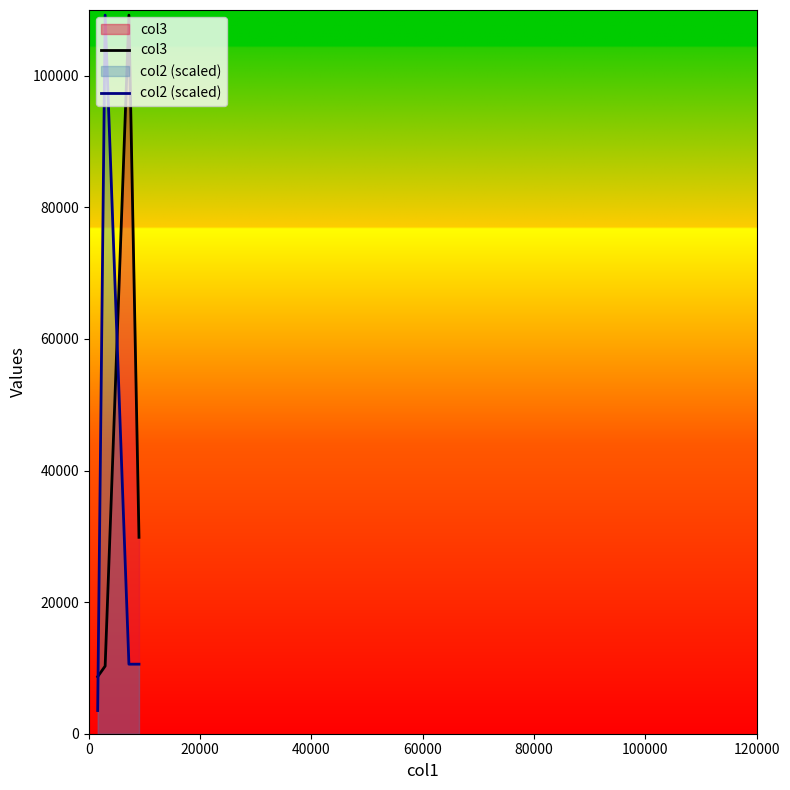

What is the smallest value displayed?

3523.3